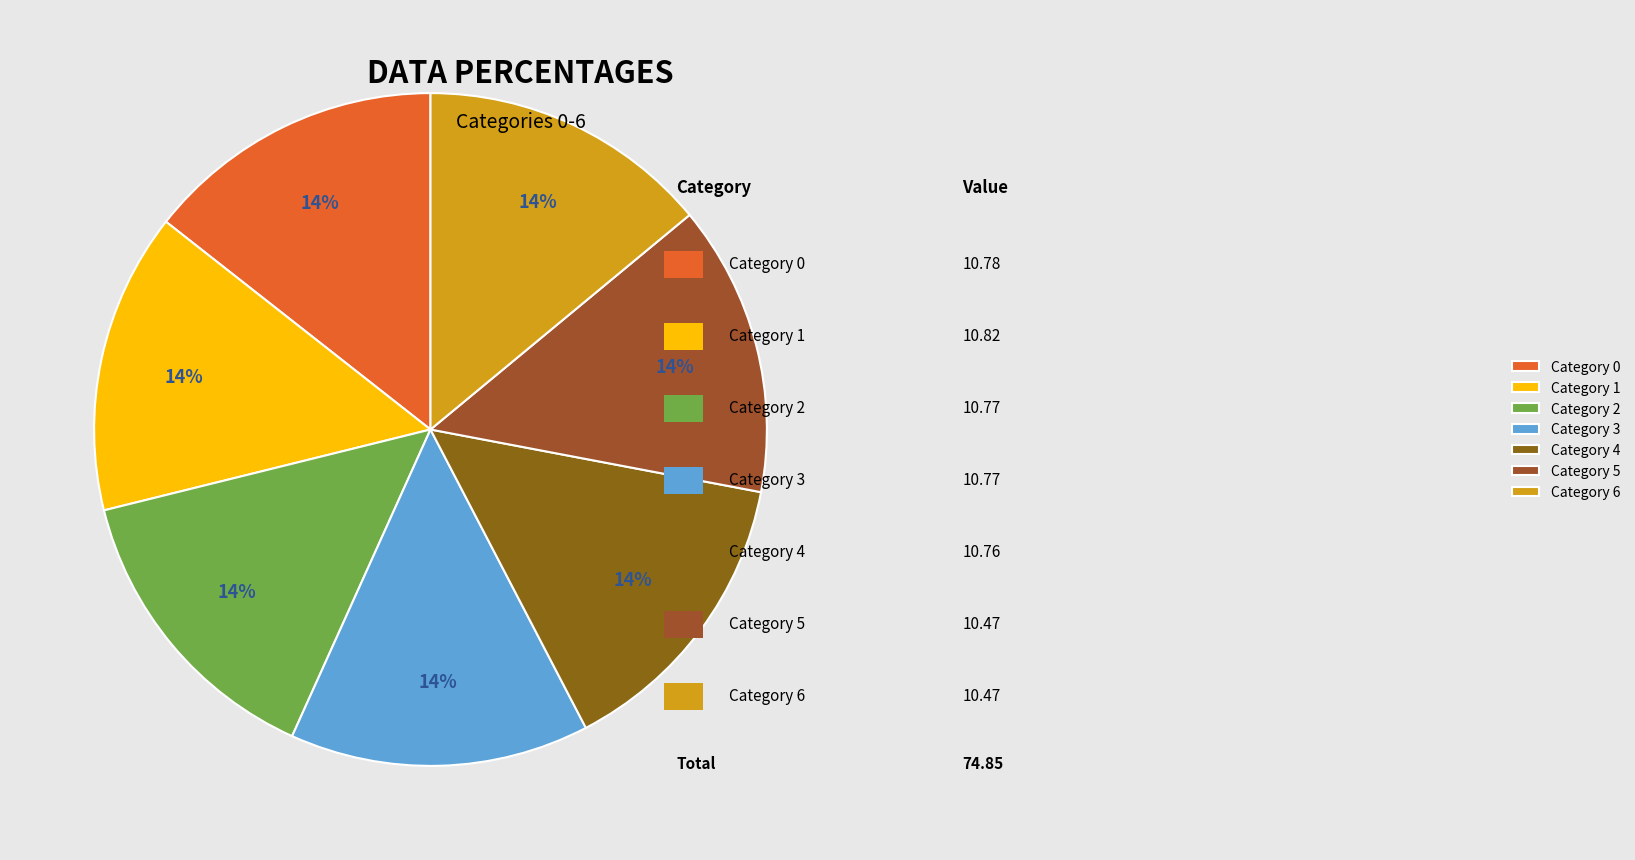

Count the number of slices in the pie.

7